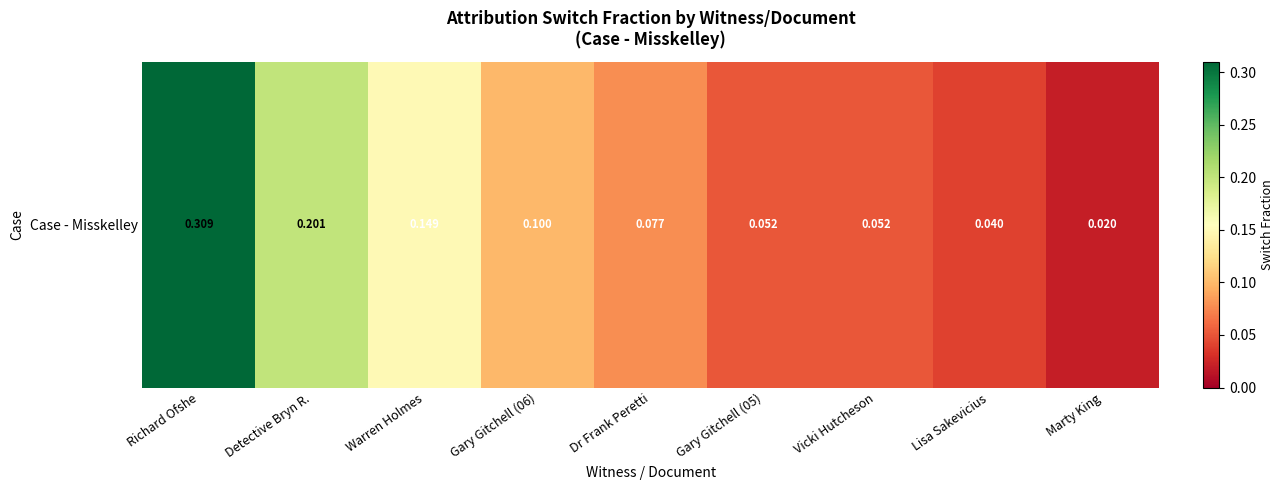

List the labels in order of value, largest first.

Richard Ofshe, Detective Bryn R., Warren Holmes, Gary Gitchell (06), Dr Frank Peretti, Gary Gitchell (05), Vicki Hutcheson, Lisa Sakevicius, Marty King